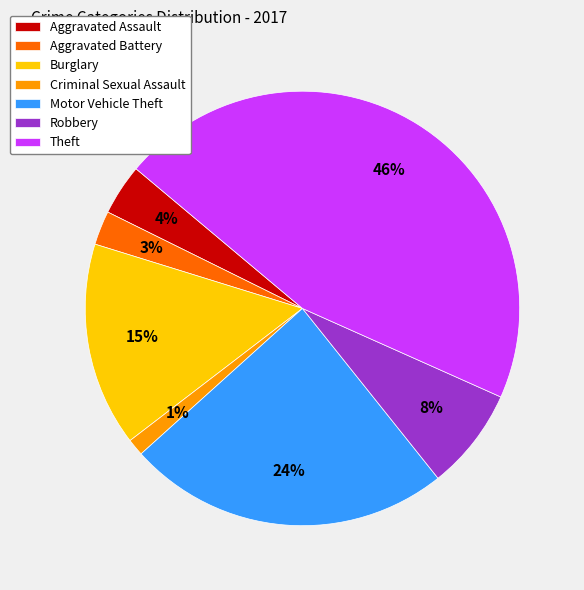

How many slices are in this pie chart?

7